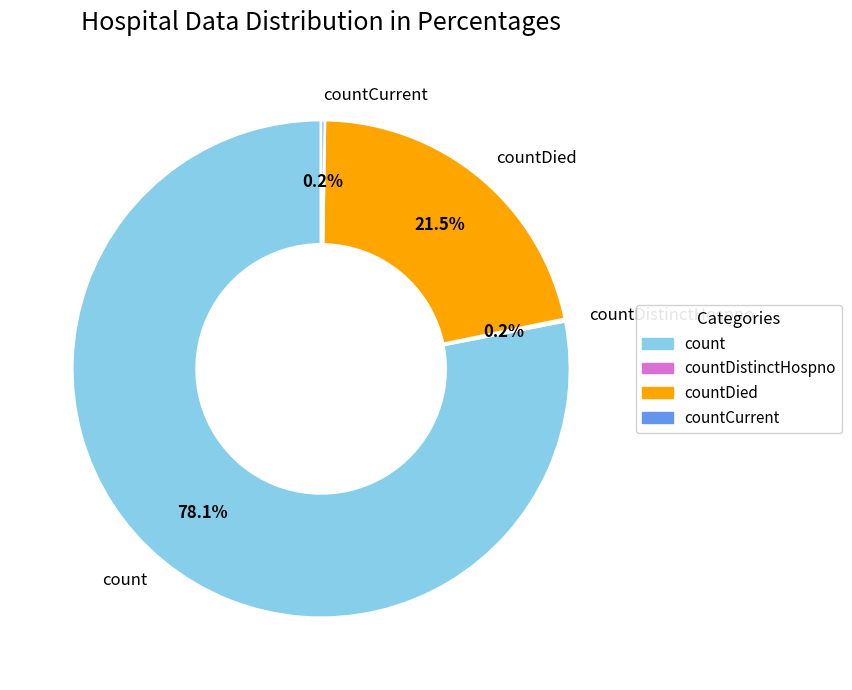

What is the ratio of the value at countDied to the value at count?

0.3